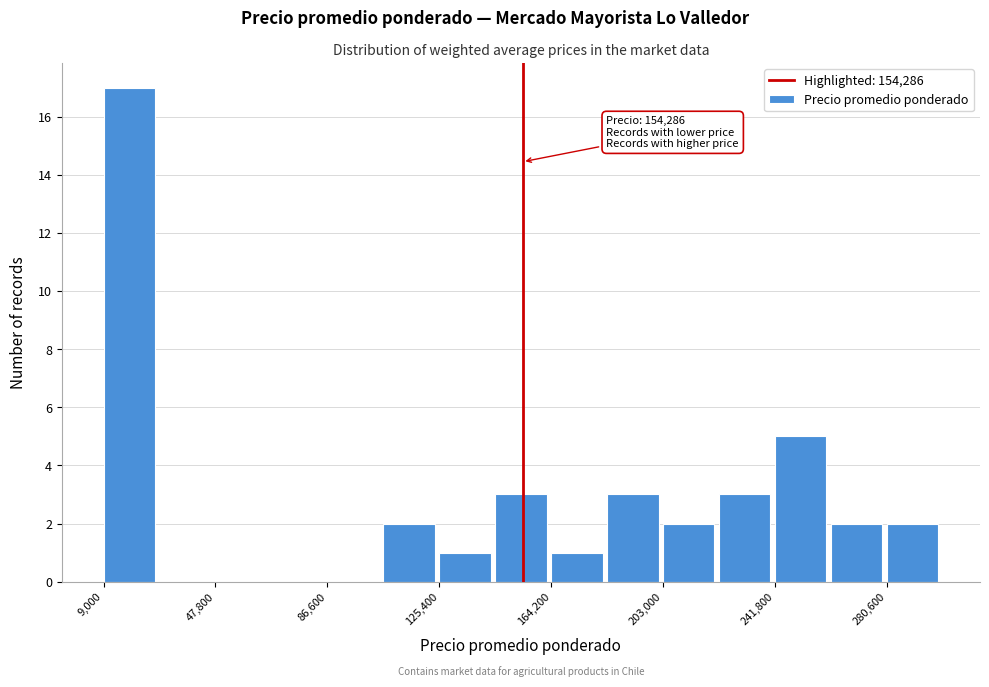

Around what value on the x-axis is the tallest bar? Give the approximate position of its centre, as read against the axis.

20000